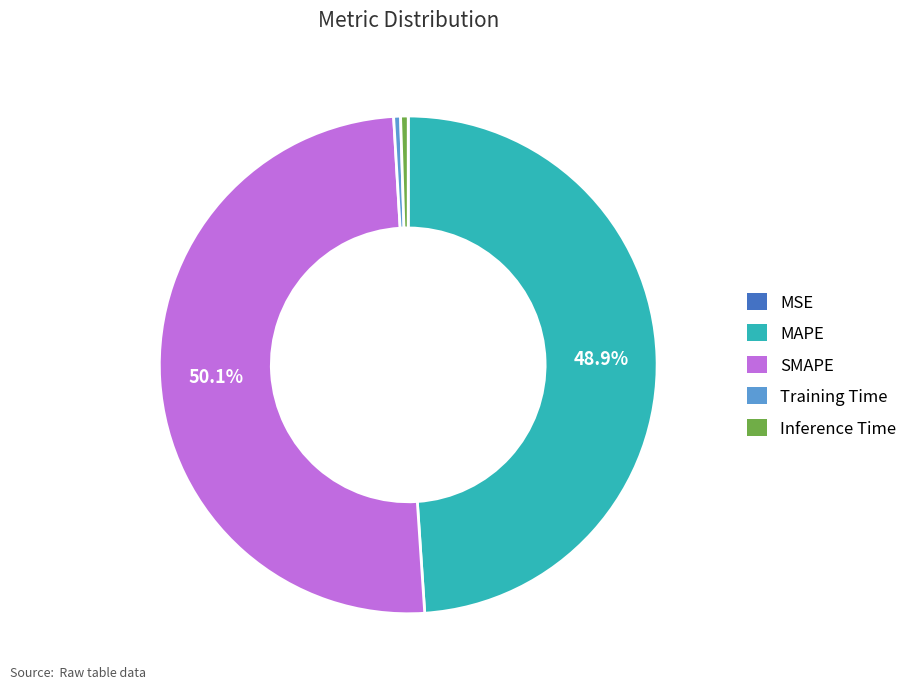

Which category has the biggest portion of the pie?

SMAPE